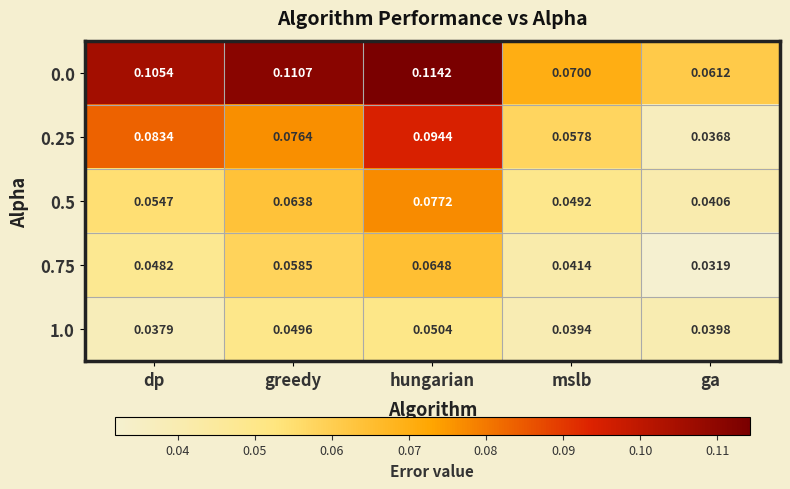

At which category is the sum across all series the highest?

hungarian